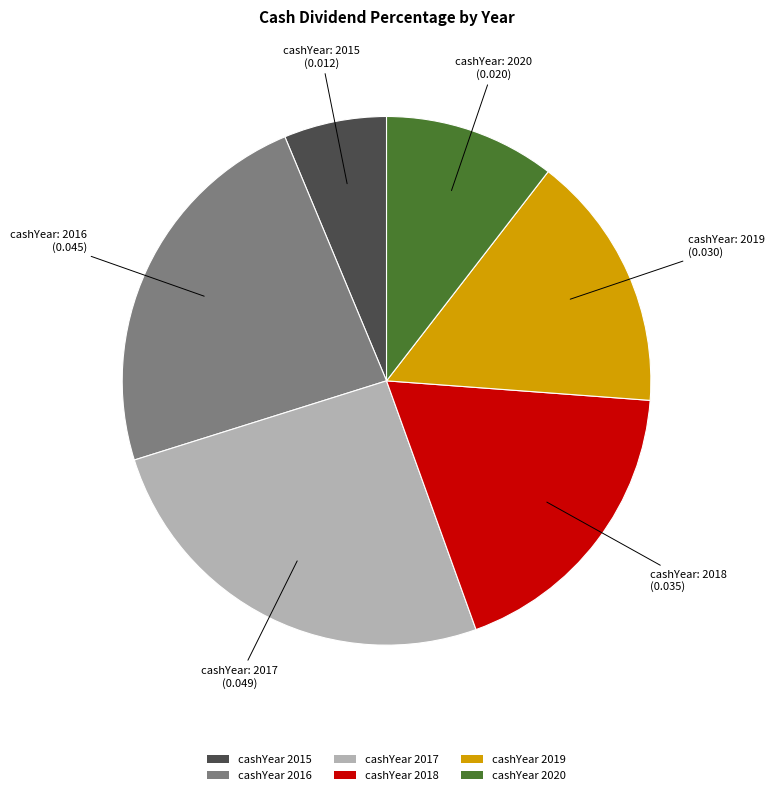

Which has a higher value, cashYear 2016 or cashYear 2015?

cashYear 2016